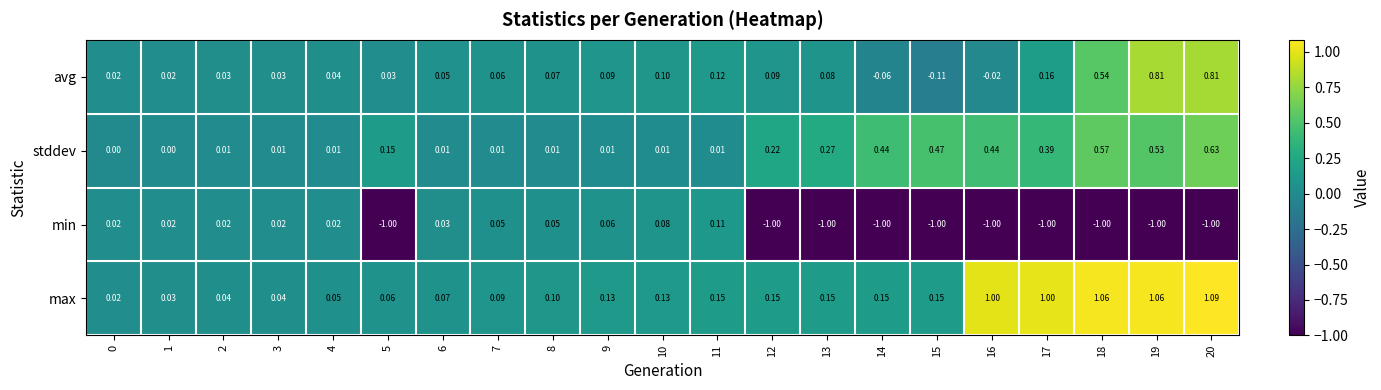

Which series changed the most between 3 and 14?

min